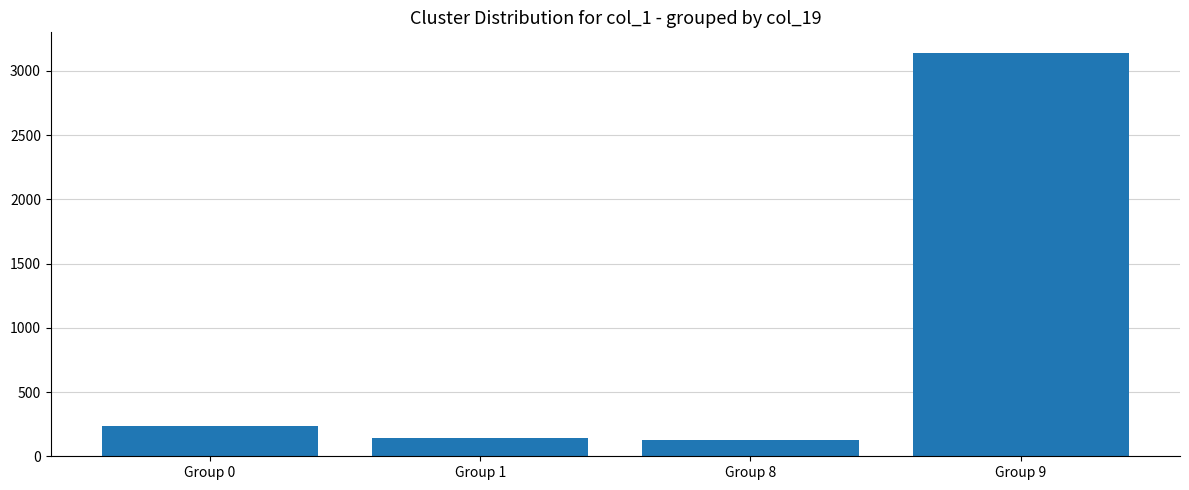

What is the difference between the maximum and minimum values?

3014